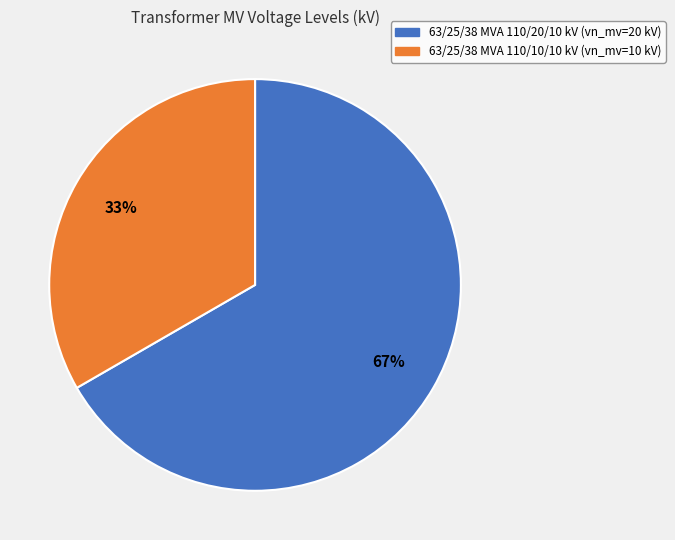

To the nearest percent, what is the average slice percentage?

50%